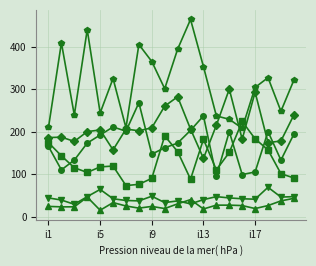

What is the maximum value shown in the chart?

464